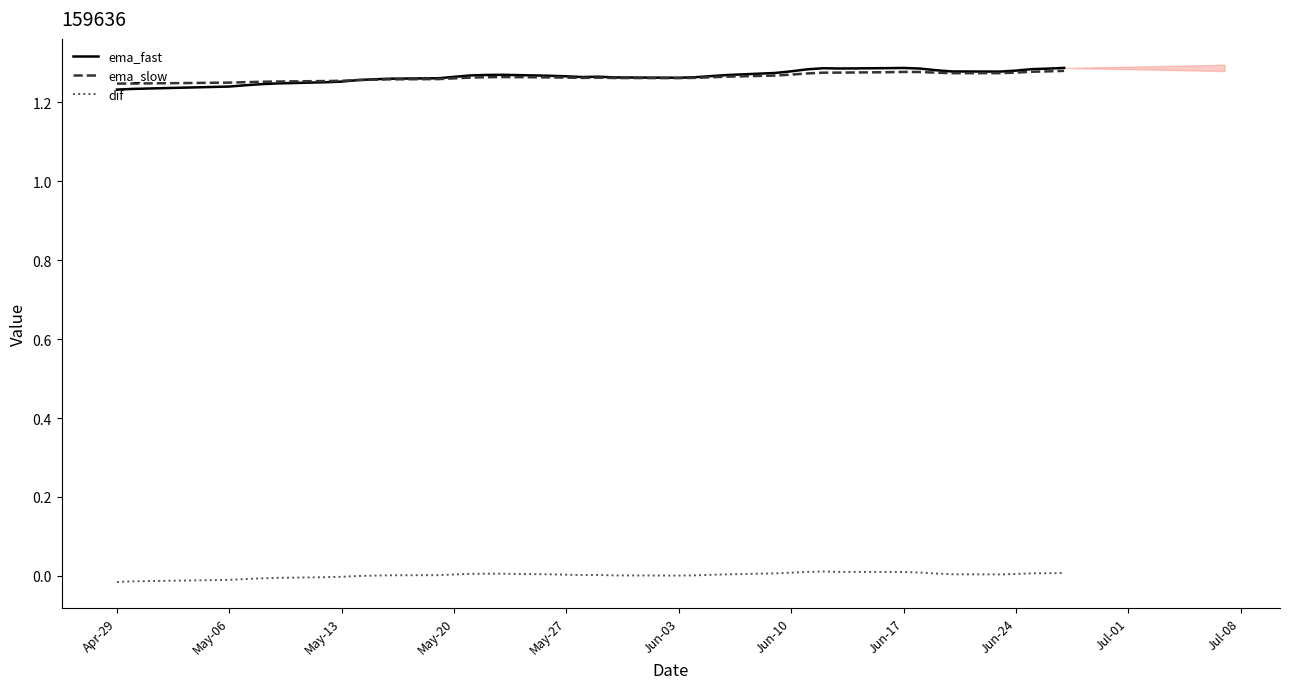

What is the lowest value of the ema_slow series?

1.2